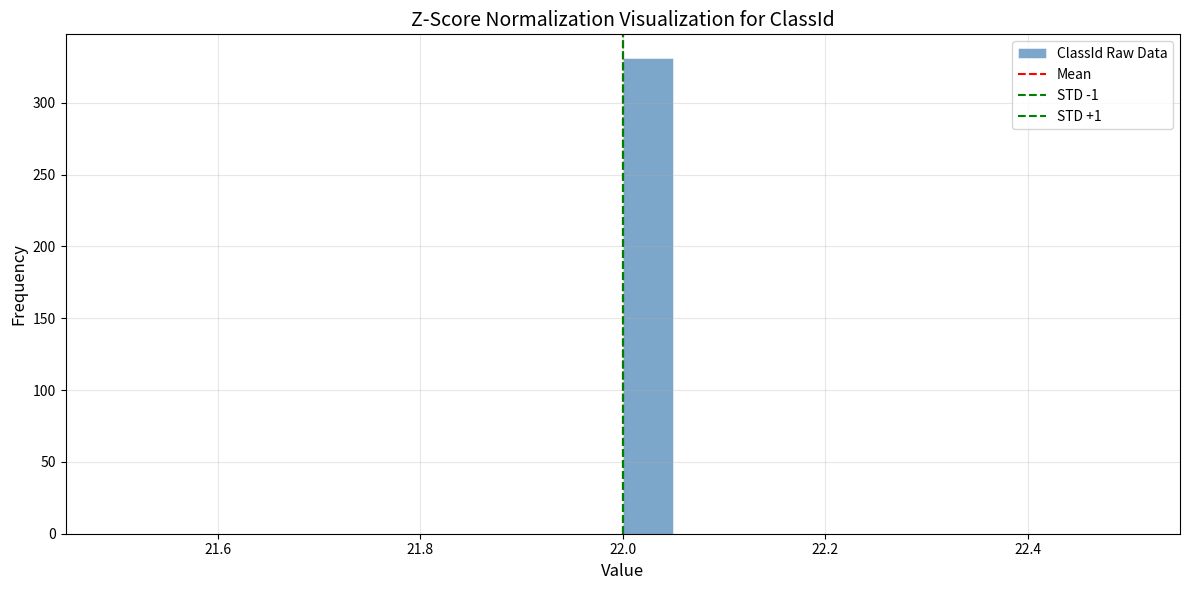

Around what value on the x-axis is the tallest bar? Give the approximate position of its centre, as read against the axis.

22.02